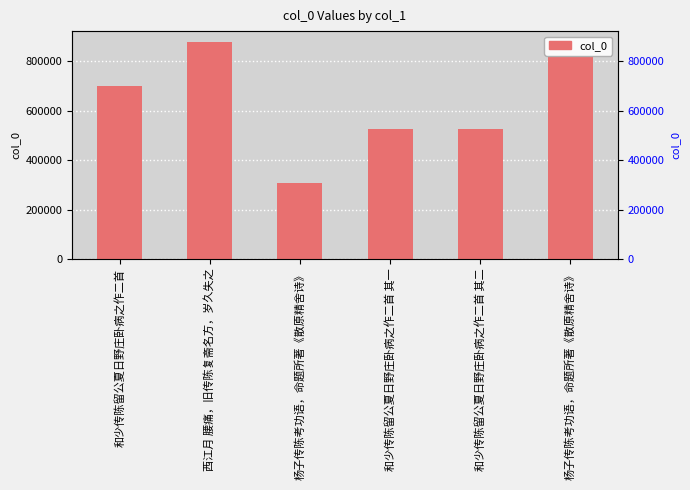

Where does the data first go above 700466?

西江月 腰痛，旧传陈复斋名方，岁久失之